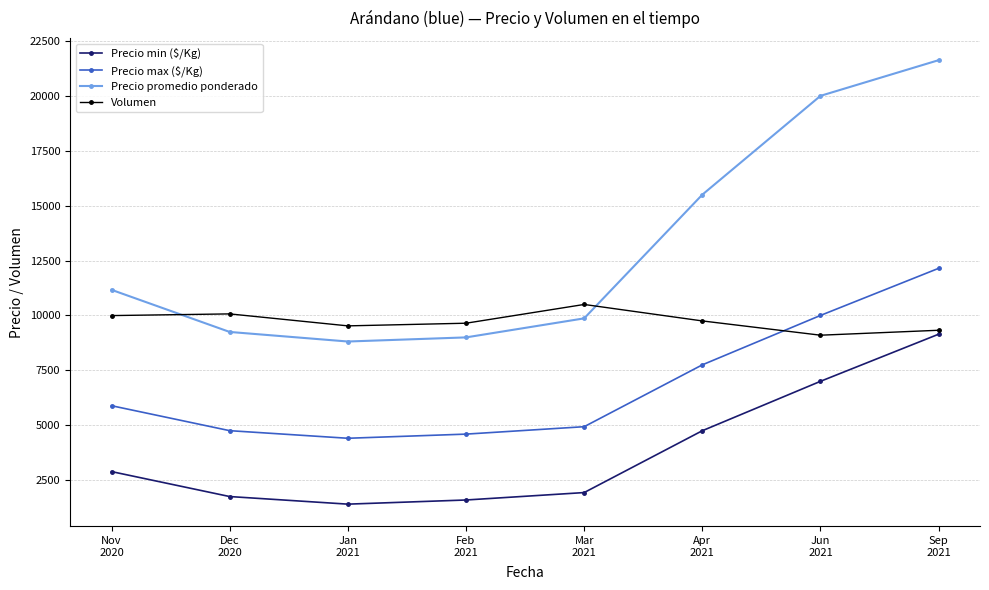

Does the chart display data point markers on the line(s)?

Yes